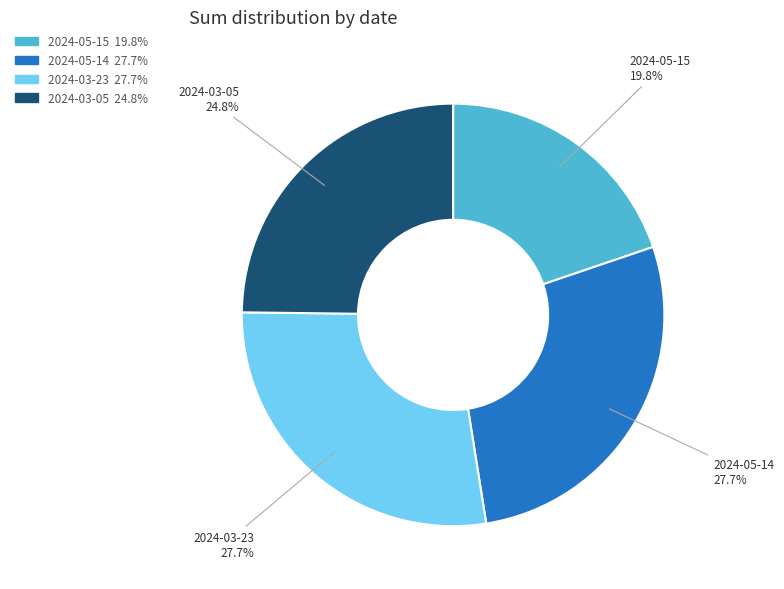

How many segments does this pie chart have?

4